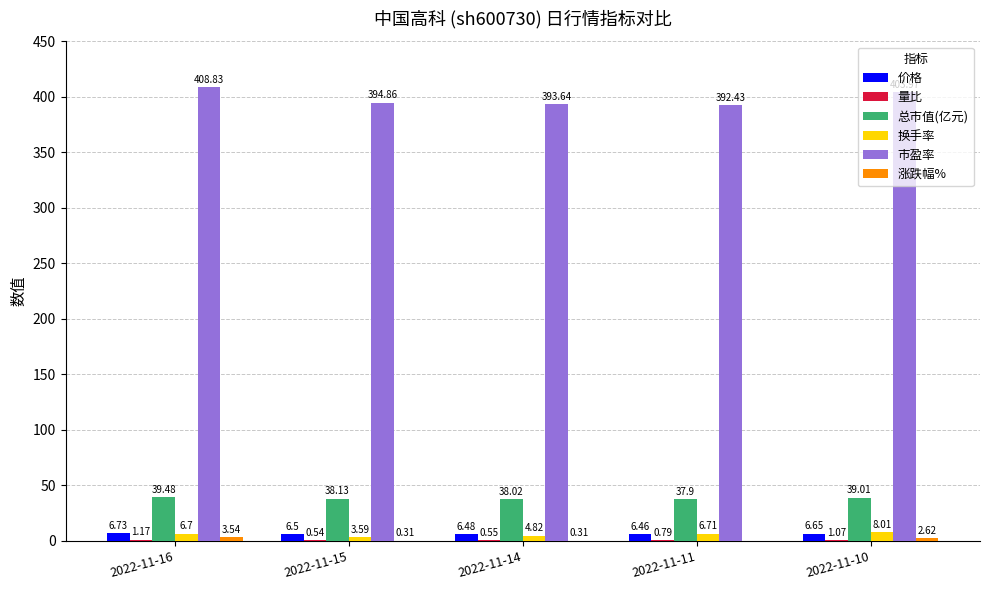

At which label does 价格 reach its peak?

2022-11-16